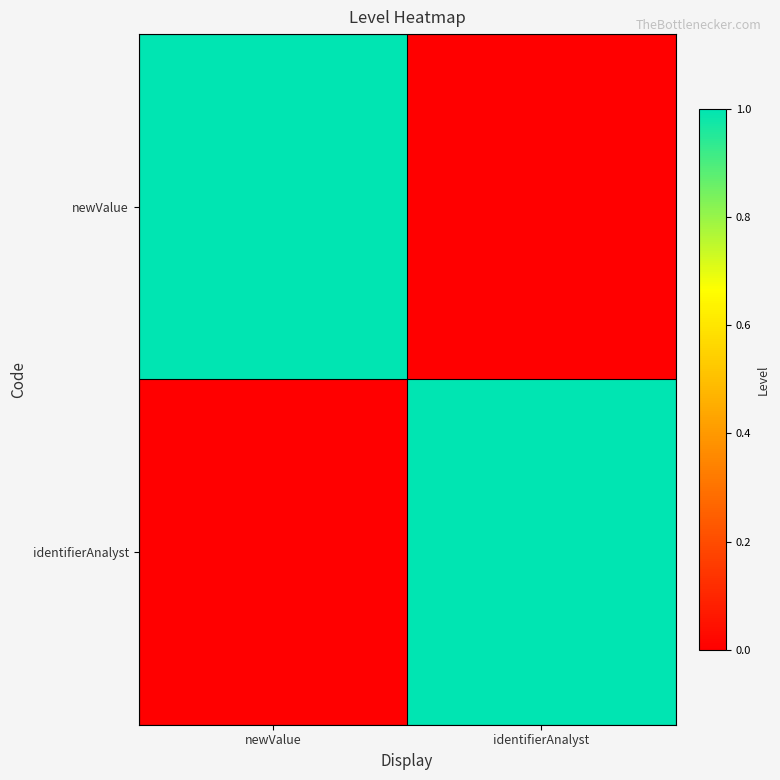

What is the spread (max minus min) of values at newValue?

1